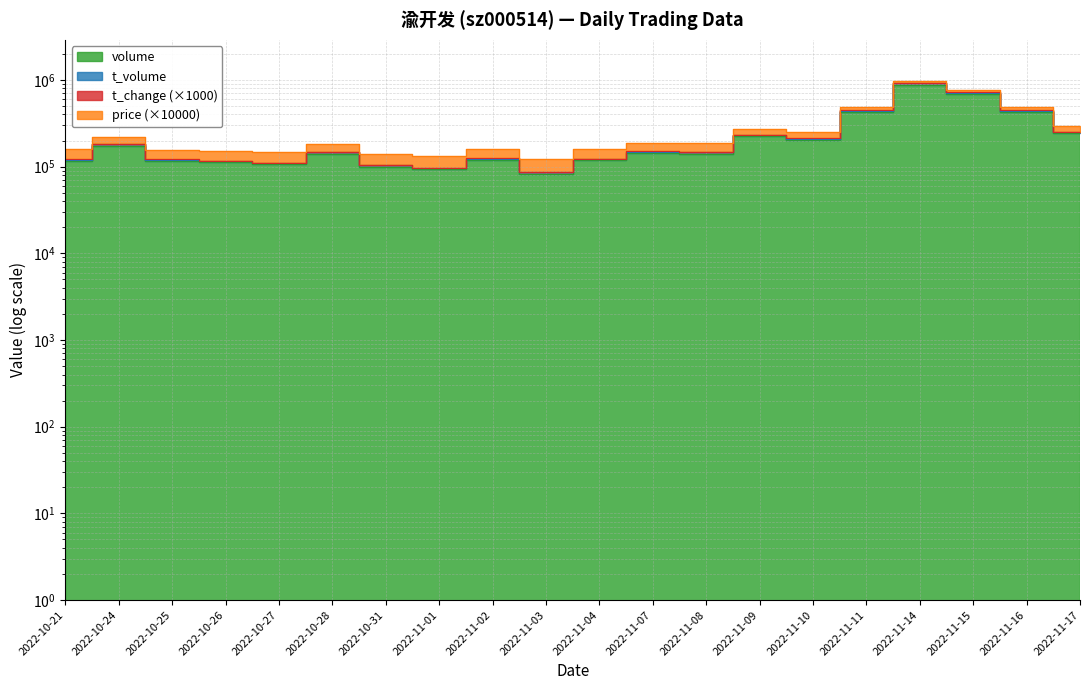

What is the average value of the t_volume series?

281498